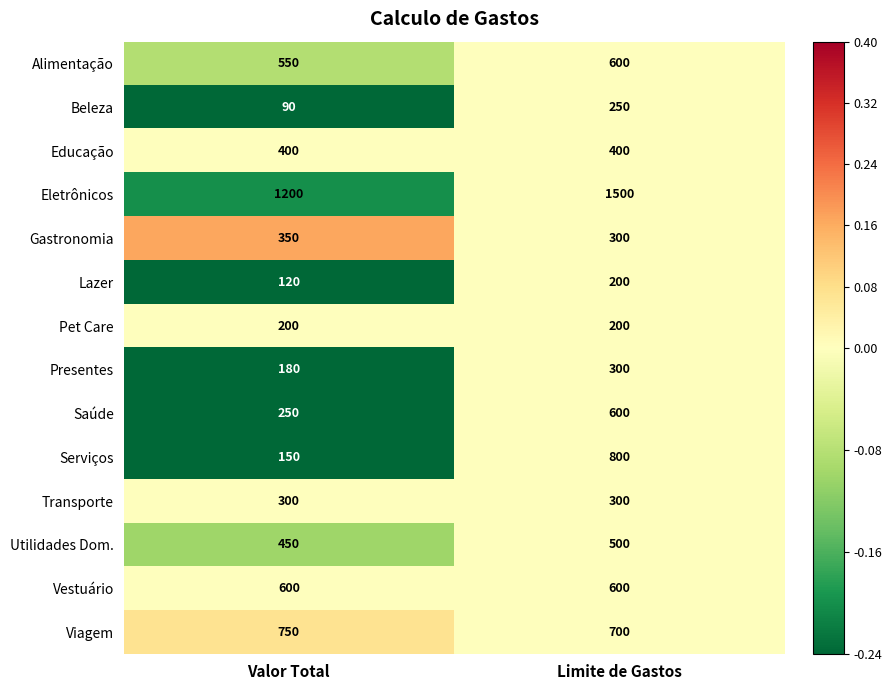

Which category has the lowest value across all series?

Valor Total